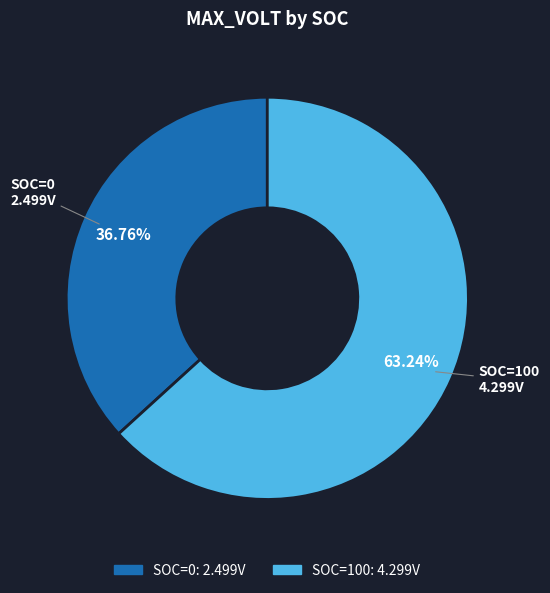

Is there any slice that represents more than half of the pie?

Yes